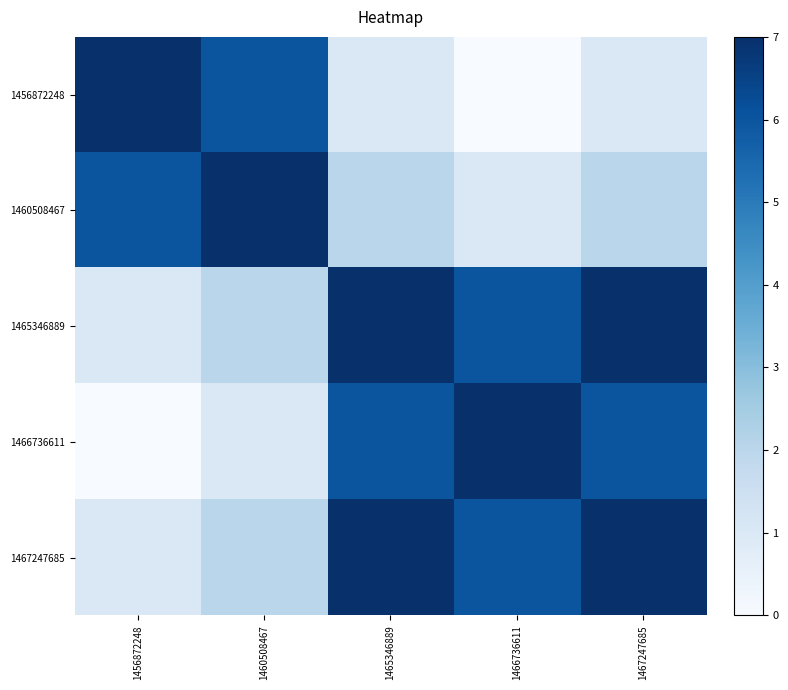

Reading left to right, what are all the values shown in this chart?

1456872248: 1456872248=7	1460508467=6	1465346889=1	1466736611=0	1467247685=1
1460508467: 1456872248=6	1460508467=7	1465346889=2	1466736611=1	1467247685=2
1465346889: 1456872248=1	1460508467=2	1465346889=7	1466736611=6	1467247685=7
1466736611: 1456872248=0	1460508467=1	1465346889=6	1466736611=7	1467247685=6
1467247685: 1456872248=1	1460508467=2	1465346889=7	1466736611=6	1467247685=7